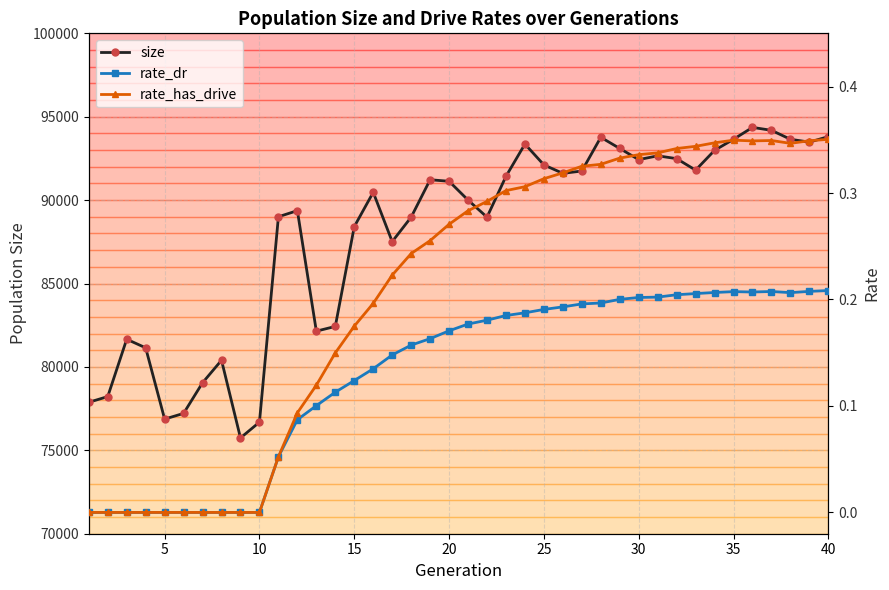

How many interior local peaks does the size series have?

9